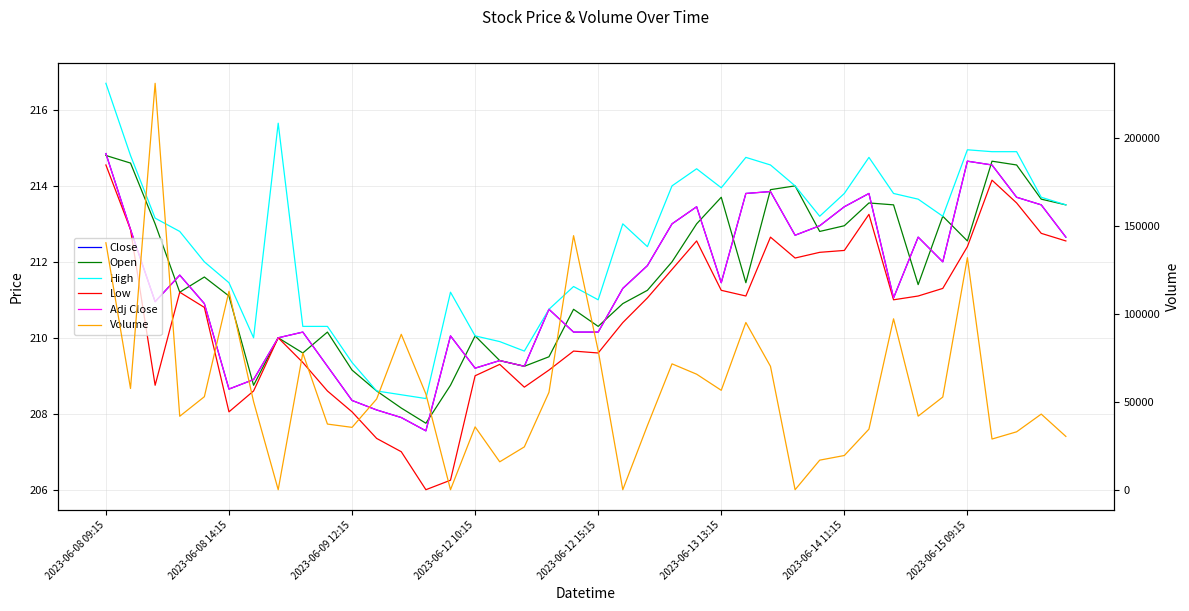

True or false: Adj Close and Close intersect in this chart.

False